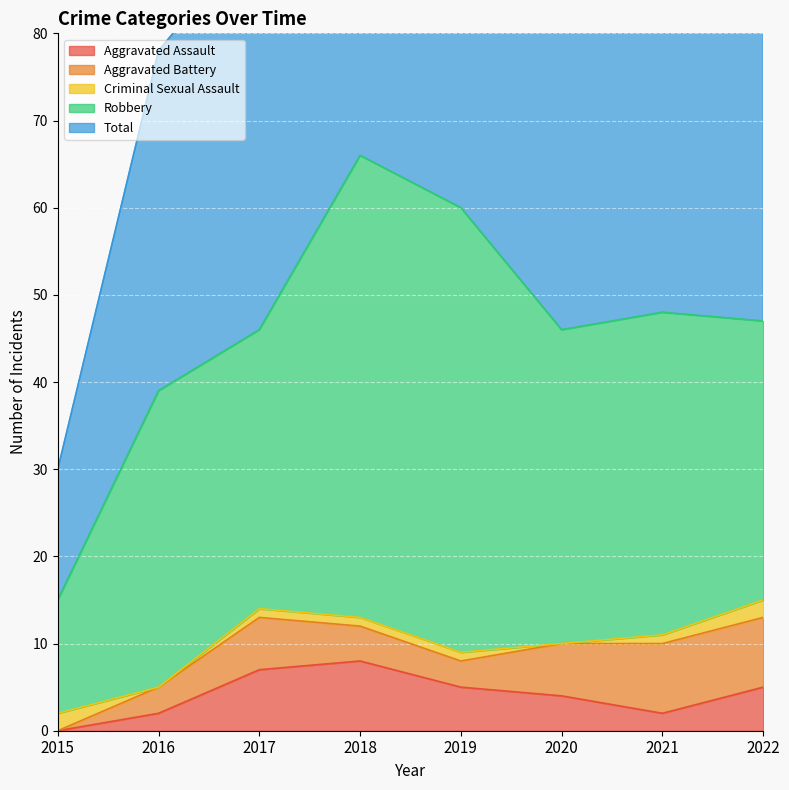

True or false: Aggravated Assault and Aggravated Battery intersect in this chart.

True